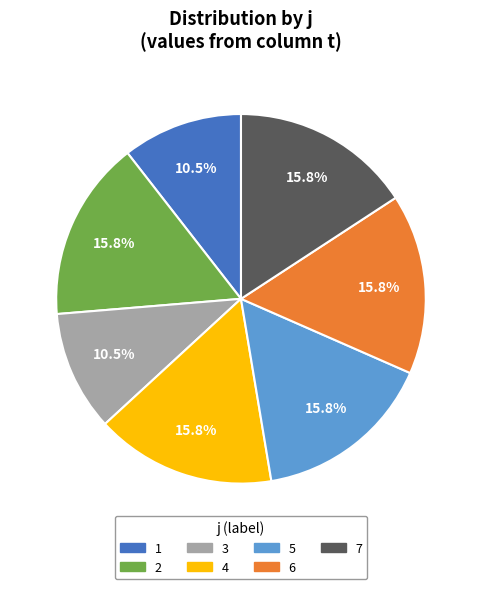

How many slices are in this pie chart?

7